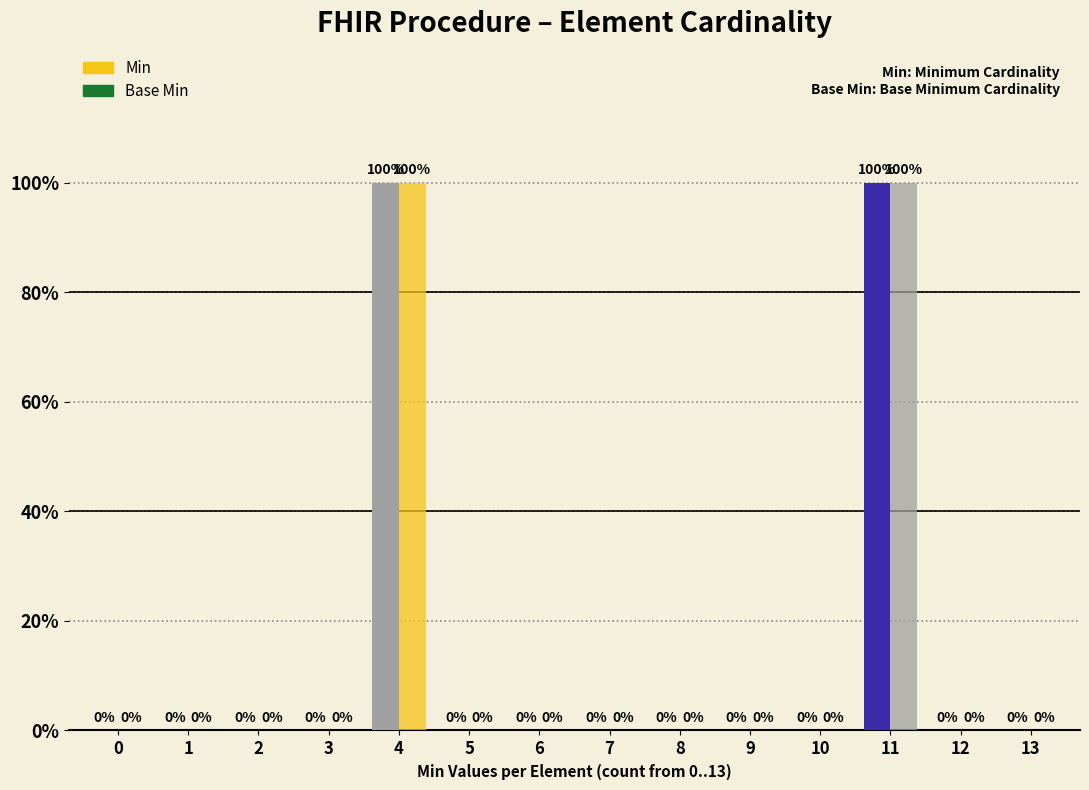

Between 0 and 2, which series saw the biggest shift?

Min